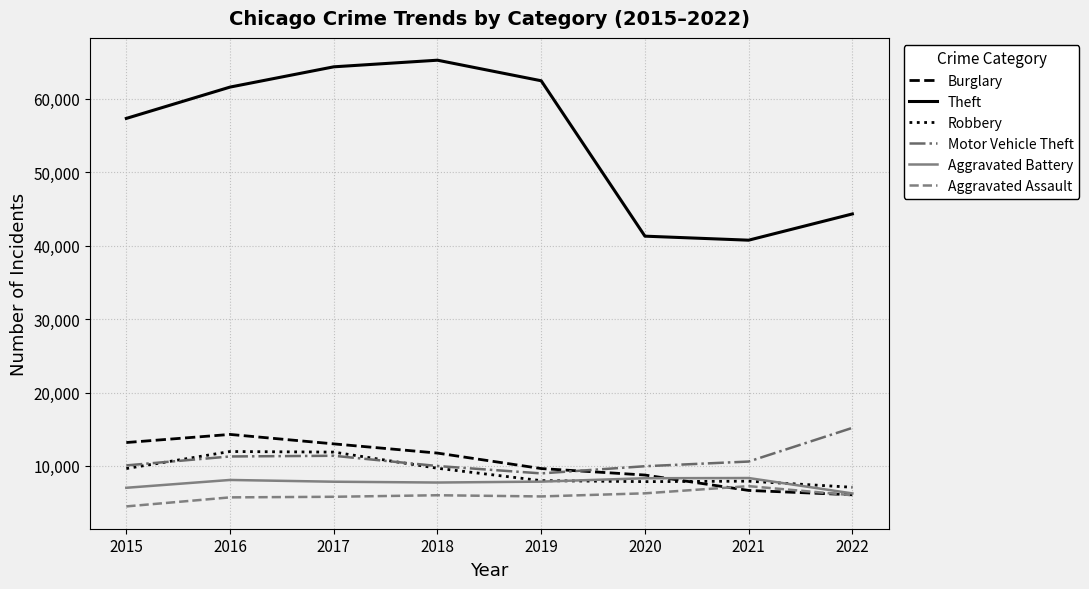

Is the value of Burglary at 2021 greater than the value of Theft at 2017?

No